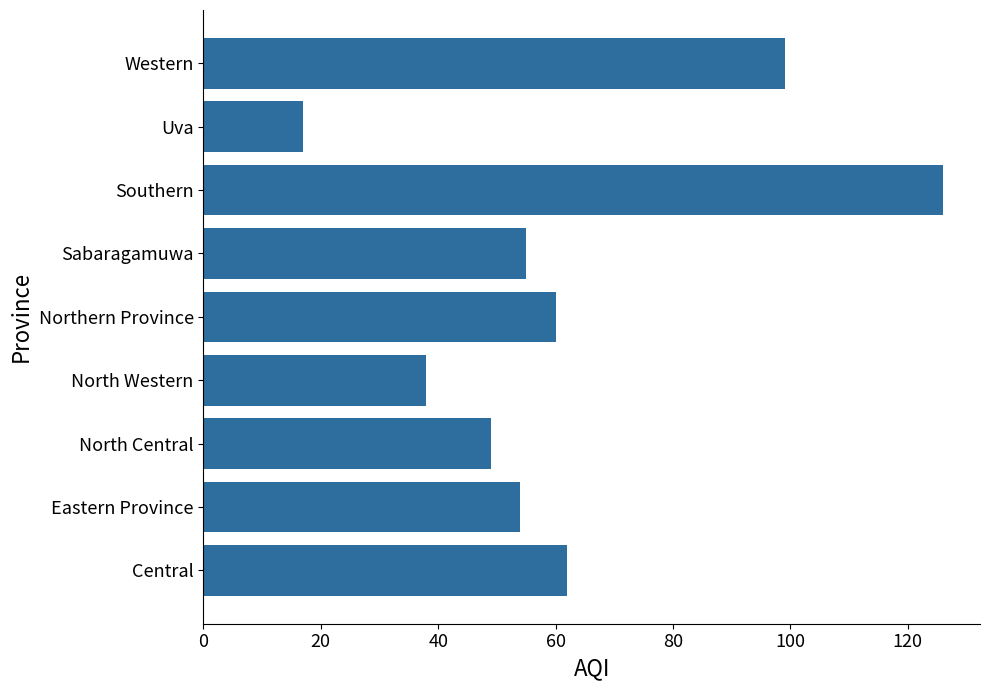

Does the chart contain any negative values?

No